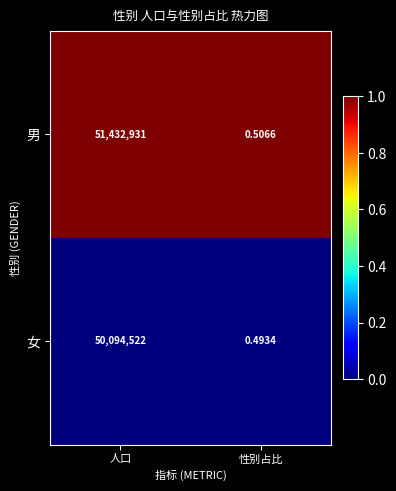

Rank the series at 人口 from highest to lowest value.

男, 女